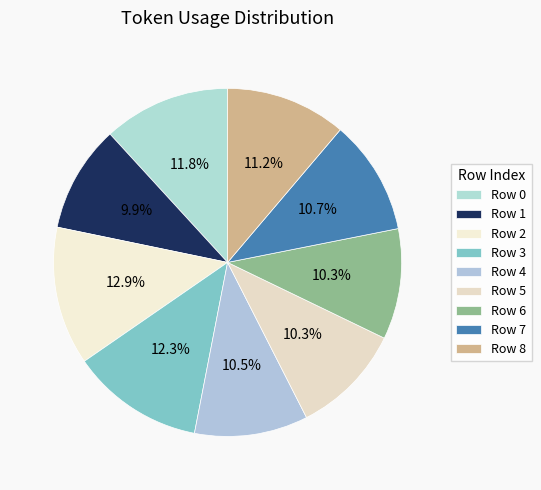

How many segments does this pie chart have?

9